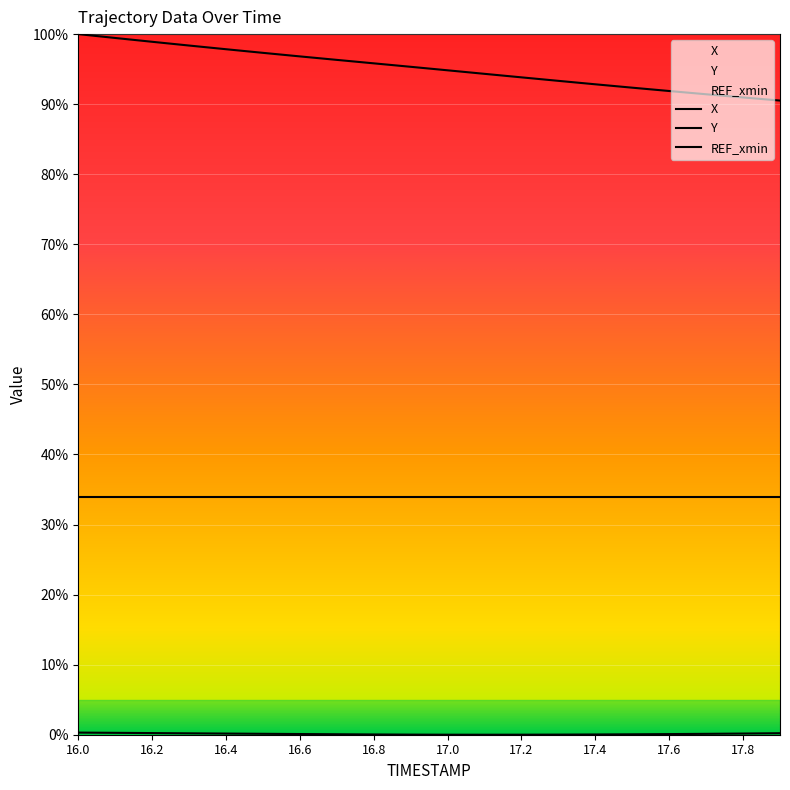

Is it true that Y equals 0.5 at 16.0?

False